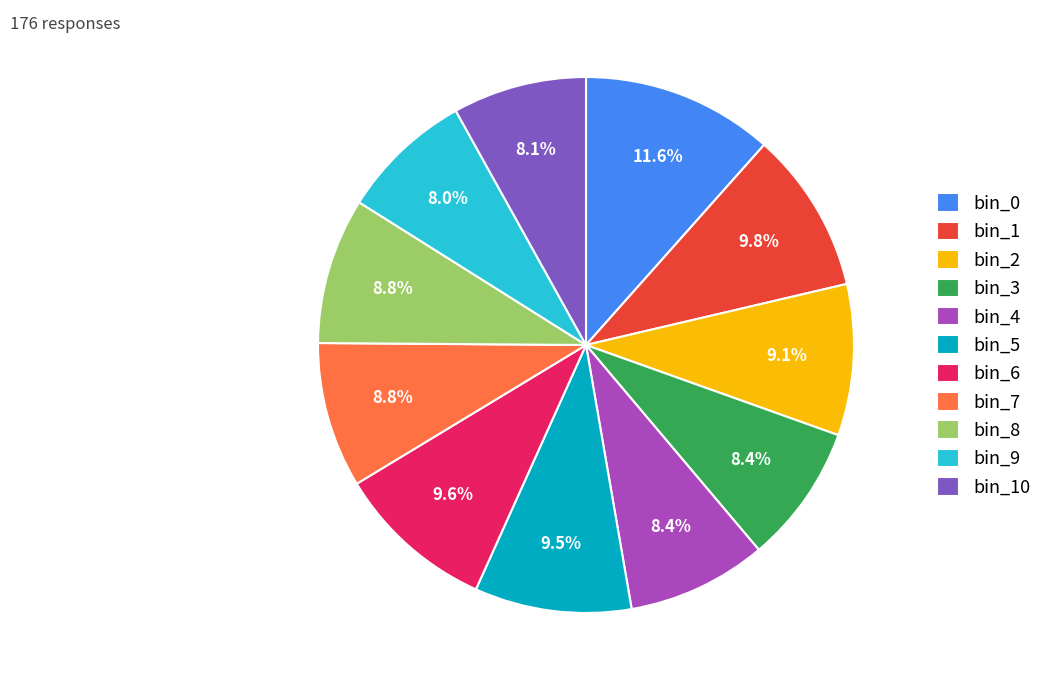

To the nearest percent, what is the average slice percentage?

9%